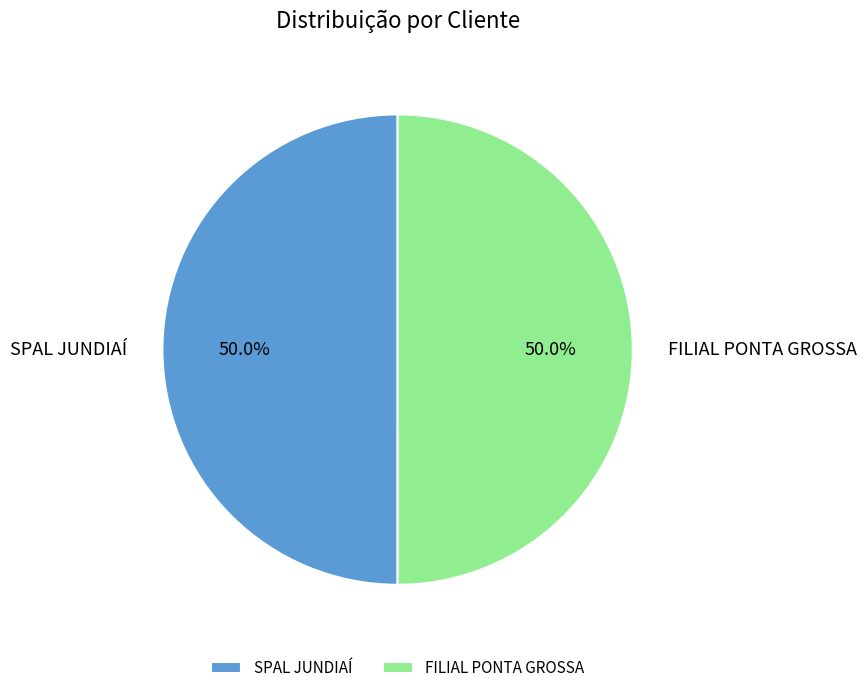

Approximately how many times larger is the value at SPAL JUNDIAÍ compared to FILIAL PONTA GROSSA?

1.0